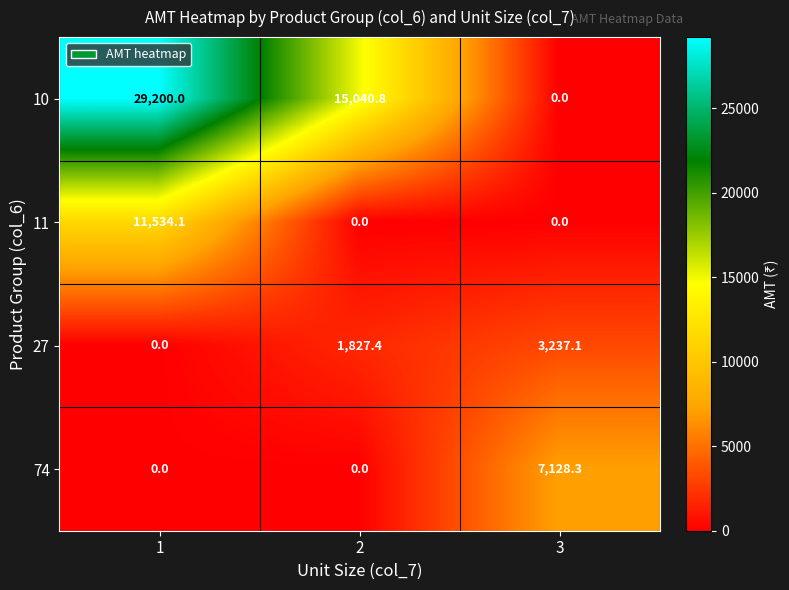

Is it true that 10 equals 38656.0 at 1?

False